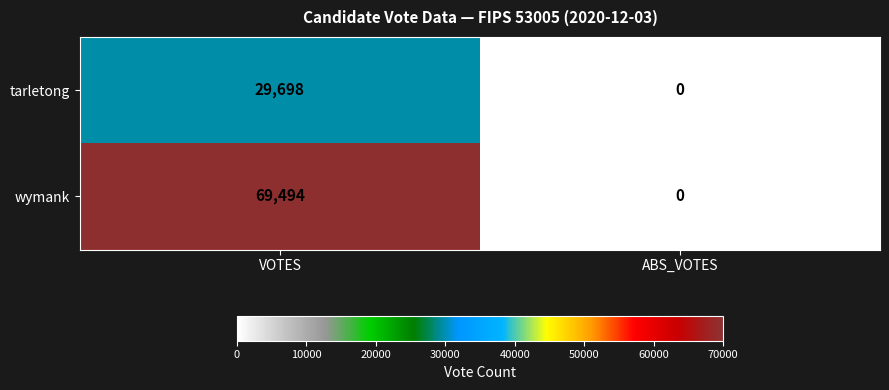

Reading left to right, transcribe all the data shown in this chart.

tarletong: VOTES=29698	ABS_VOTES=0
wymank: VOTES=69494	ABS_VOTES=0